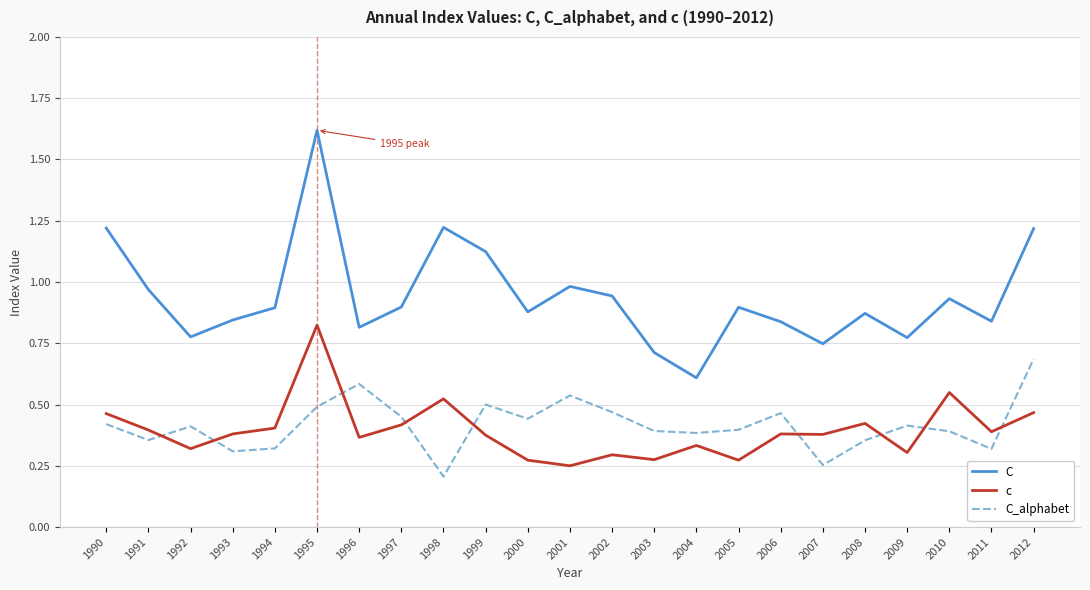

Is the value of c at 2003 greater than the value of C_alphabet at 1992?

No